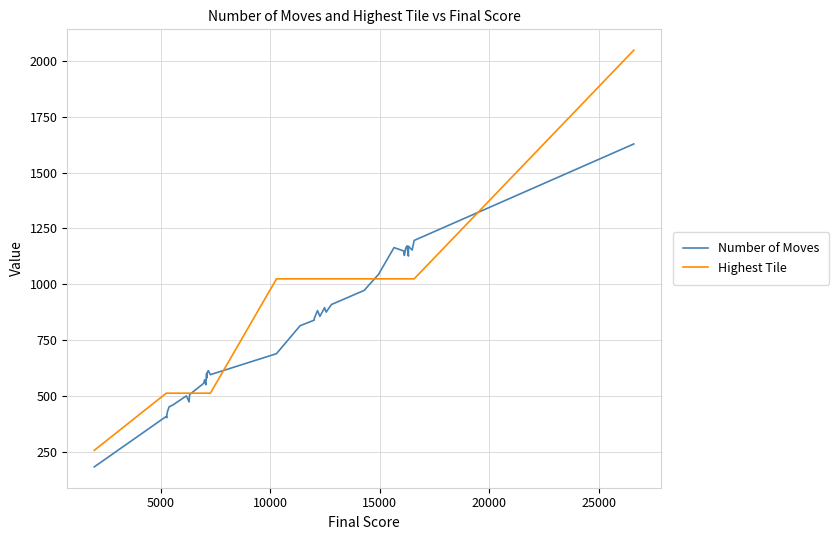

Which series has the largest range (max minus min)?

Highest Tile